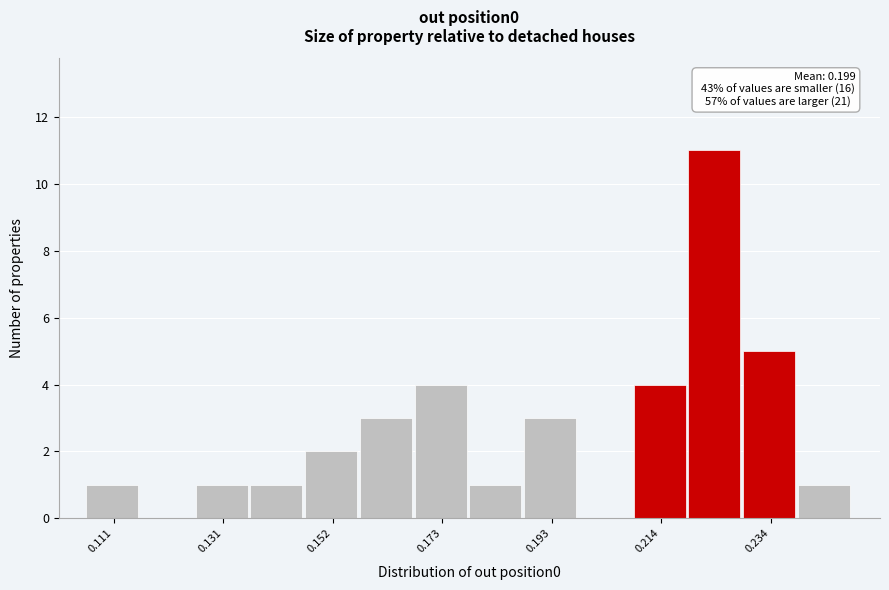

Read against the x-axis, roughly where is the centre of the tallest bar?

0.225